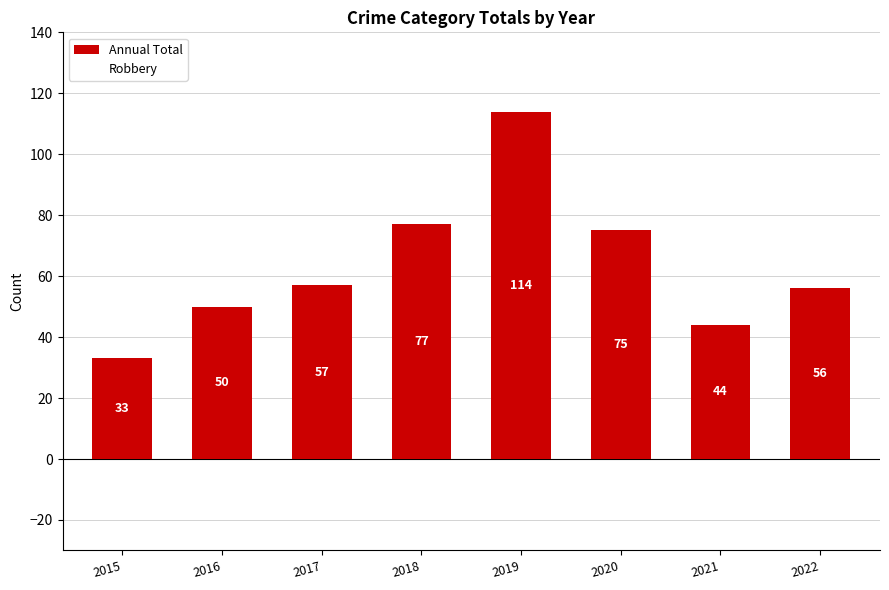

The chart shows a value of 56 at 2022. True or false?

True